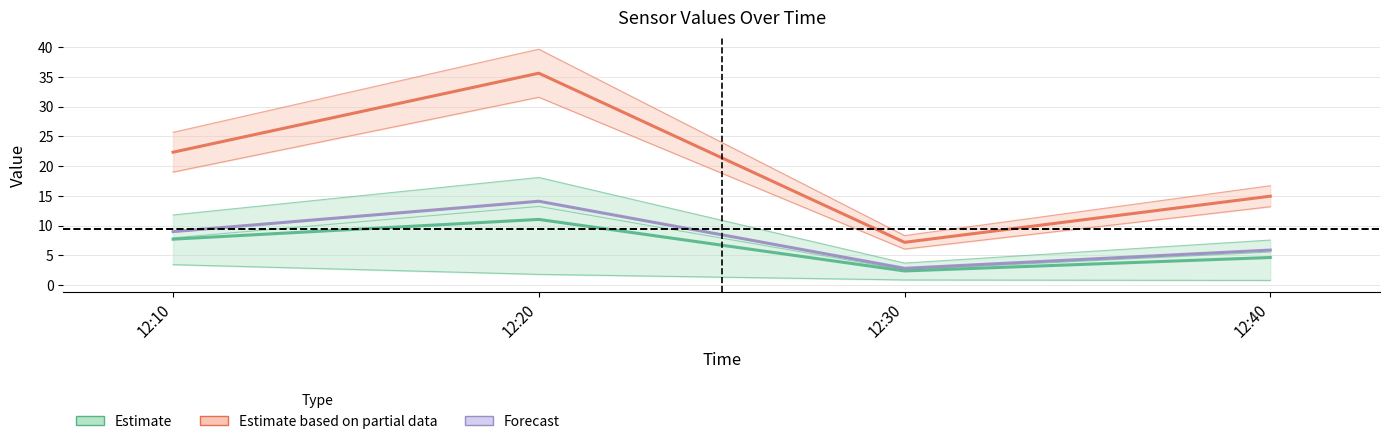

Reading left to right, list all the values displayed in this chart.

J1: 12:10=11.8	12:20=18.1	12:30=3.7	12:40=7.6
J2: 12:10=7.9	12:20=13.2	12:30=2.6	12:40=5.6
J3: 12:10=3.4	12:20=1.8	12:30=0.9	12:40=0.8
J4: 12:10=25.7	12:20=39.6	12:30=8.3	12:40=16.7
J5: 12:10=19.0	12:20=31.6	12:30=6.1	12:40=13.2
J6: 12:10=9.0	12:20=14.1	12:30=2.8	12:40=5.9